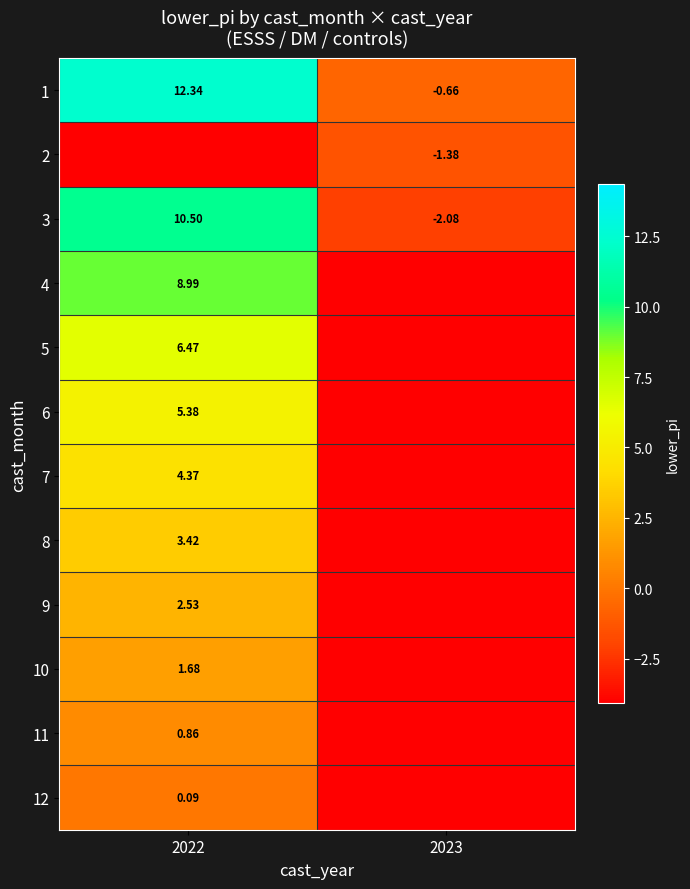

Which category has the highest value in the 10 series?

2022